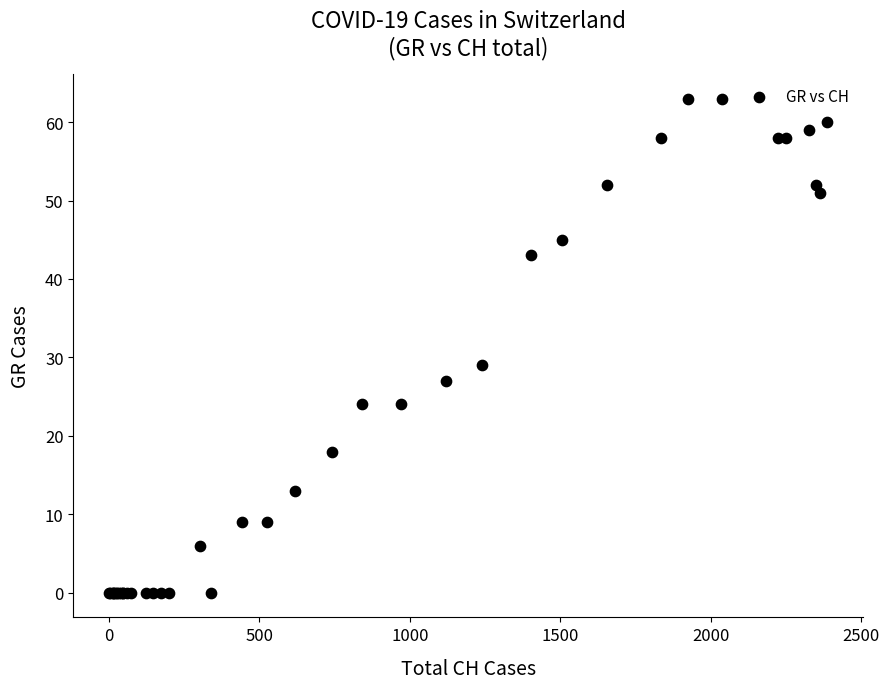

What Y value in the scatter plot is closest to 31?

29